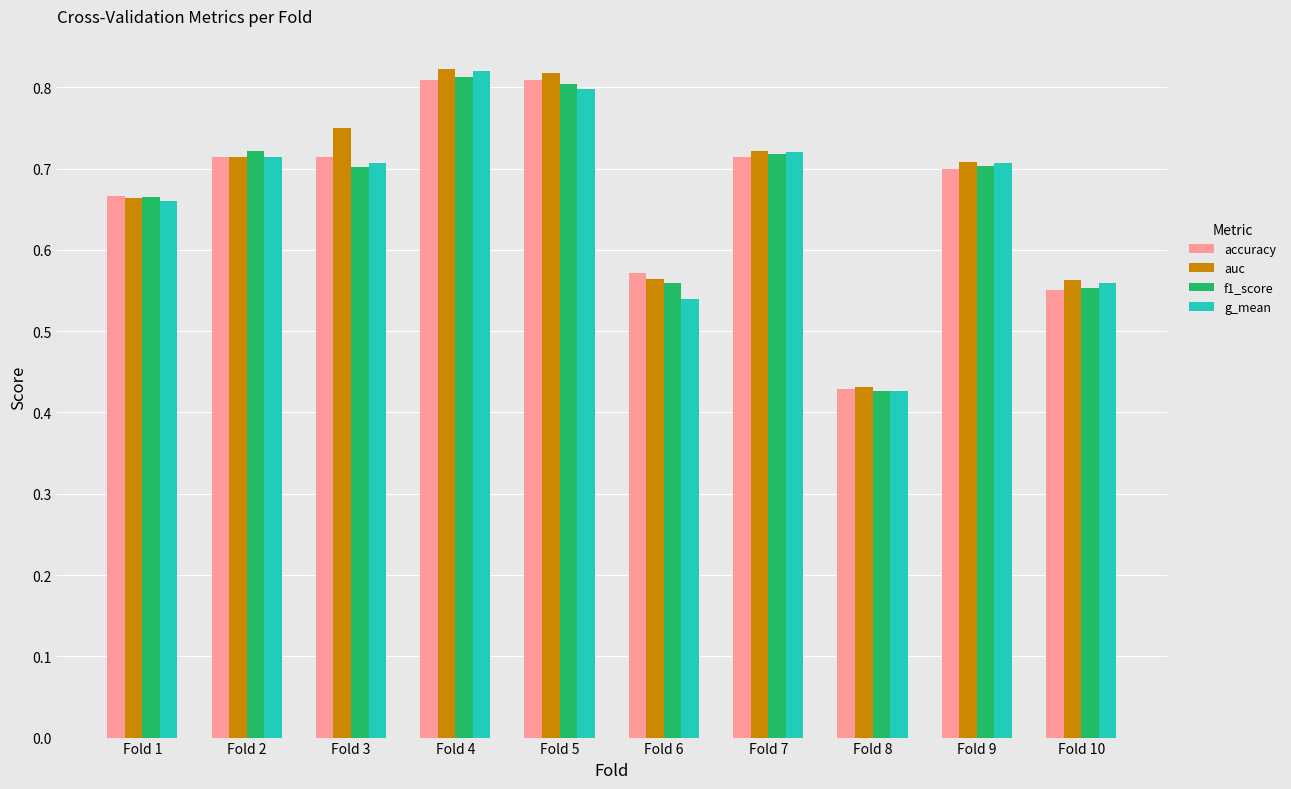

Is the value of g_mean at Fold 4 greater than the value of auc at Fold 3?

Yes